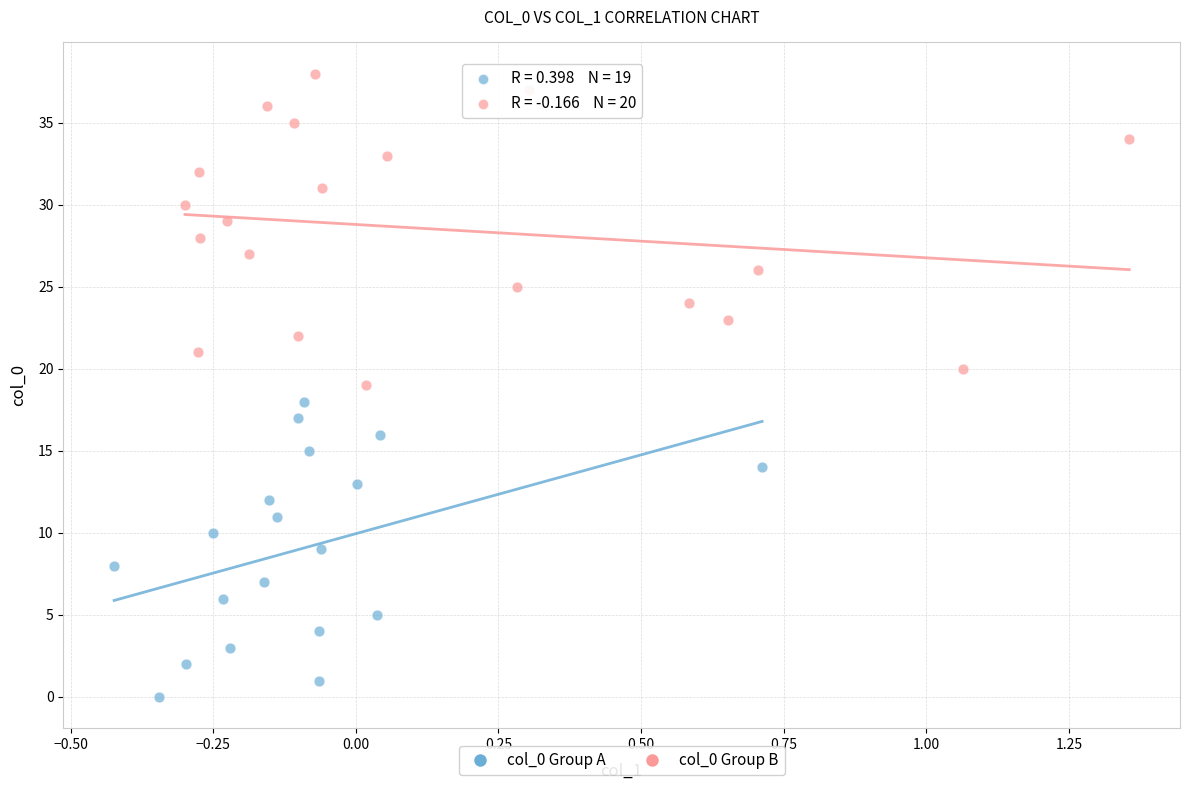

Which series contains the highest Y value?

col_0 Group B